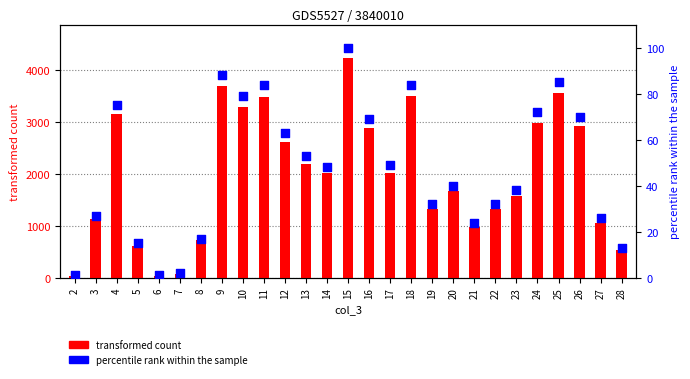

What is the total value across all series at 10?

3369